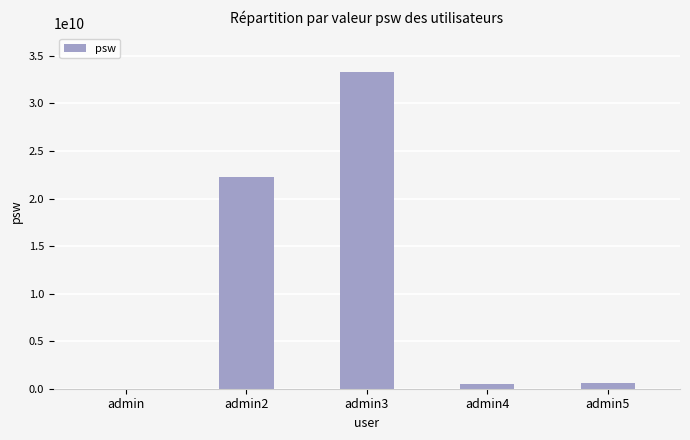

What is the change in value from admin to admin4?

+444320988